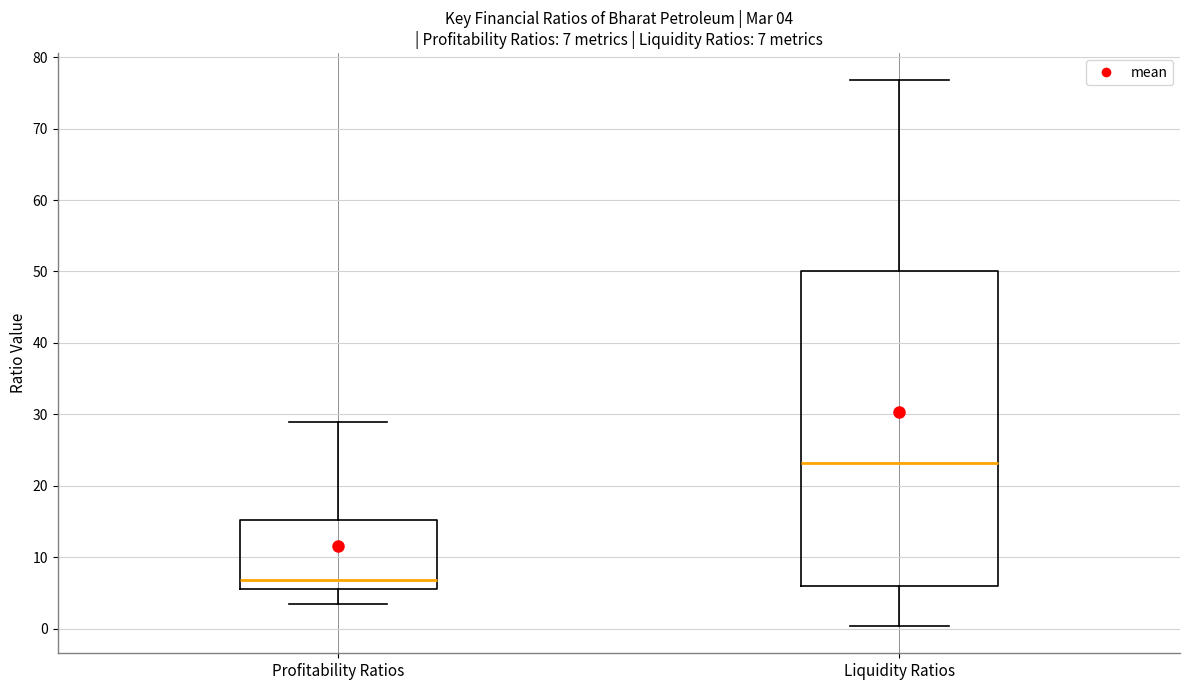

Which box is the tallest, from its lower edge to its upper edge?

Liquidity Ratios